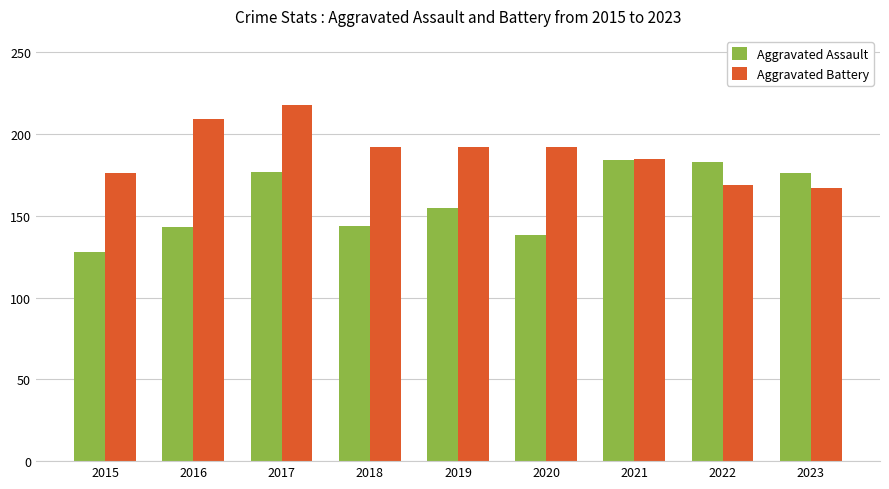

What is the value of the Aggravated Assault bar at the 3rd from the left?

177